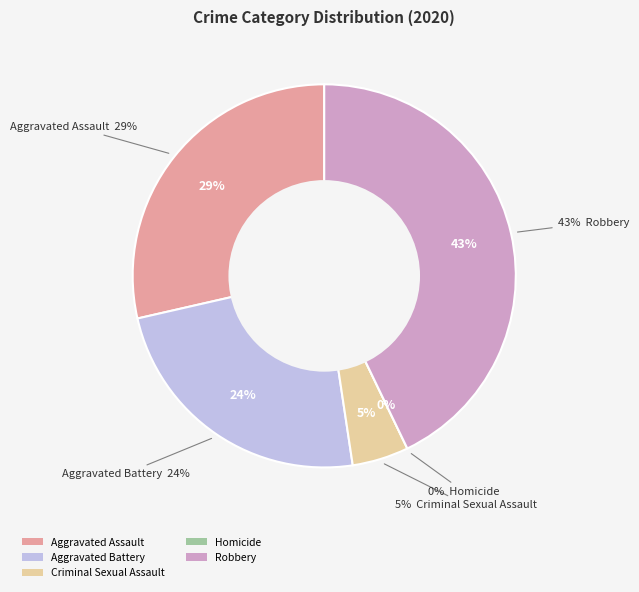

Which has a higher value, Criminal Sexual Assault or Aggravated Battery?

Aggravated Battery